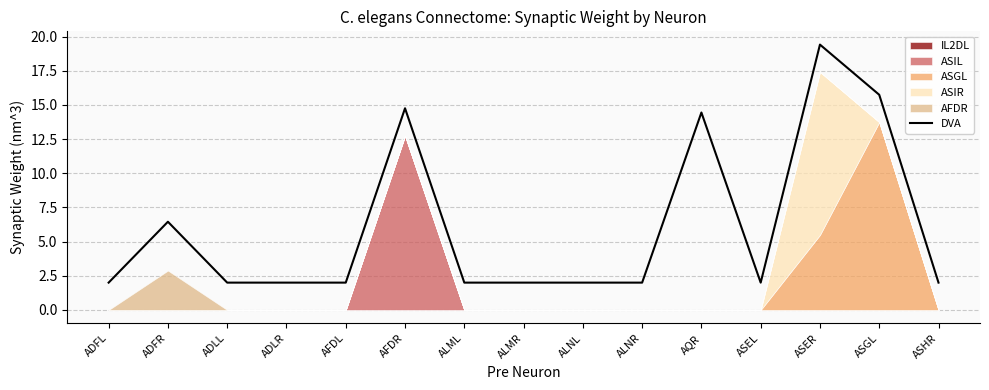

Is it true that the value at ALMR is 0.8?

False